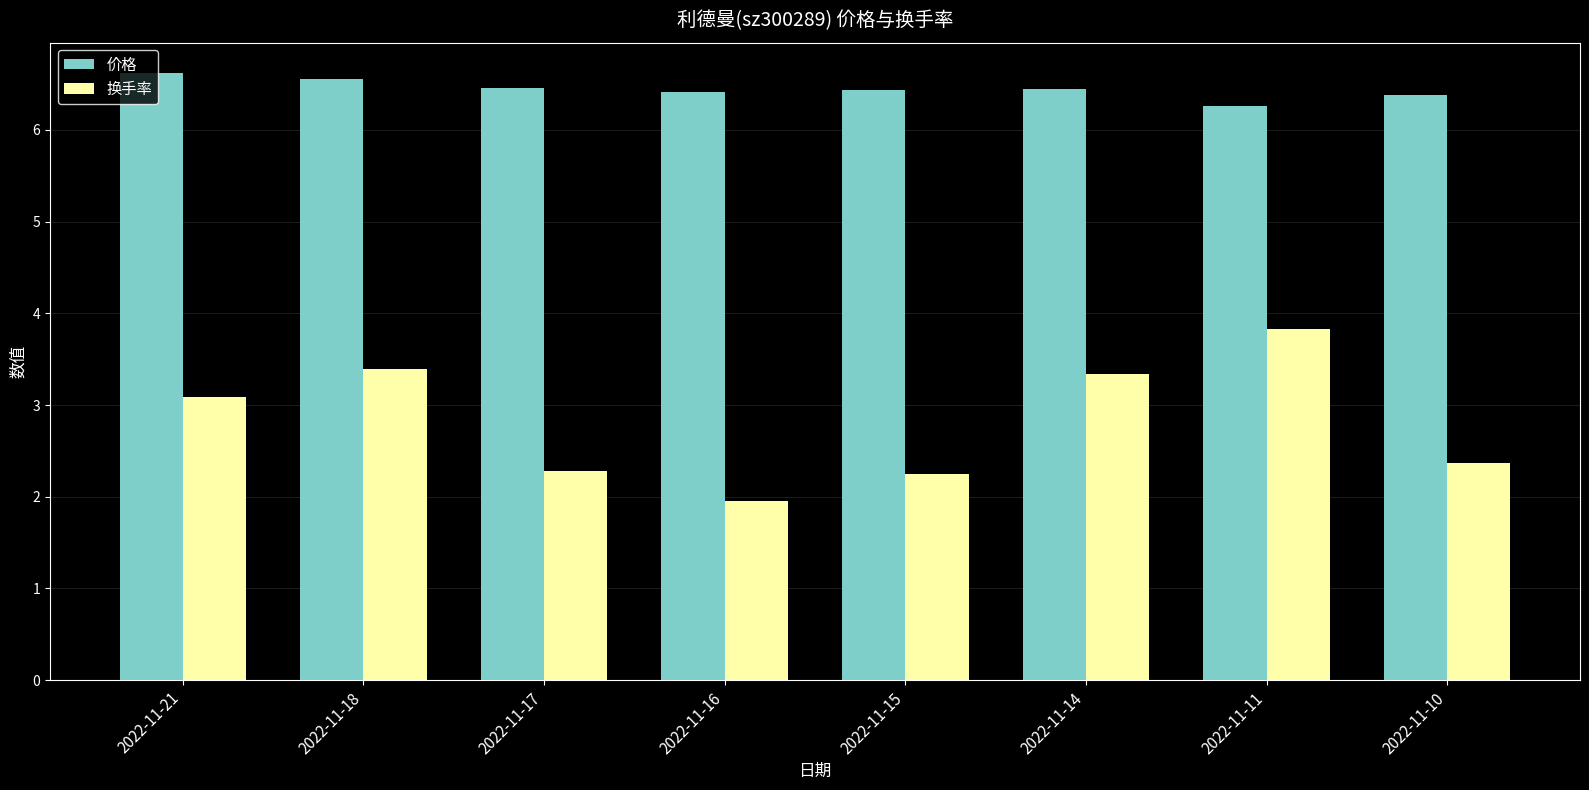

How many bars are there in each group?

2